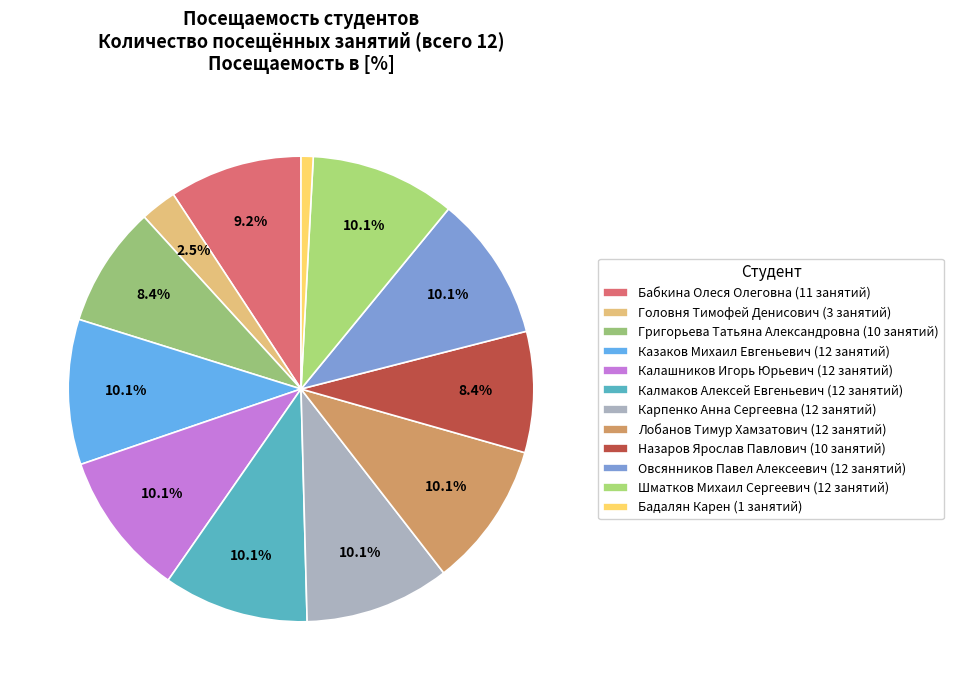

How many slices are in this pie chart?

12